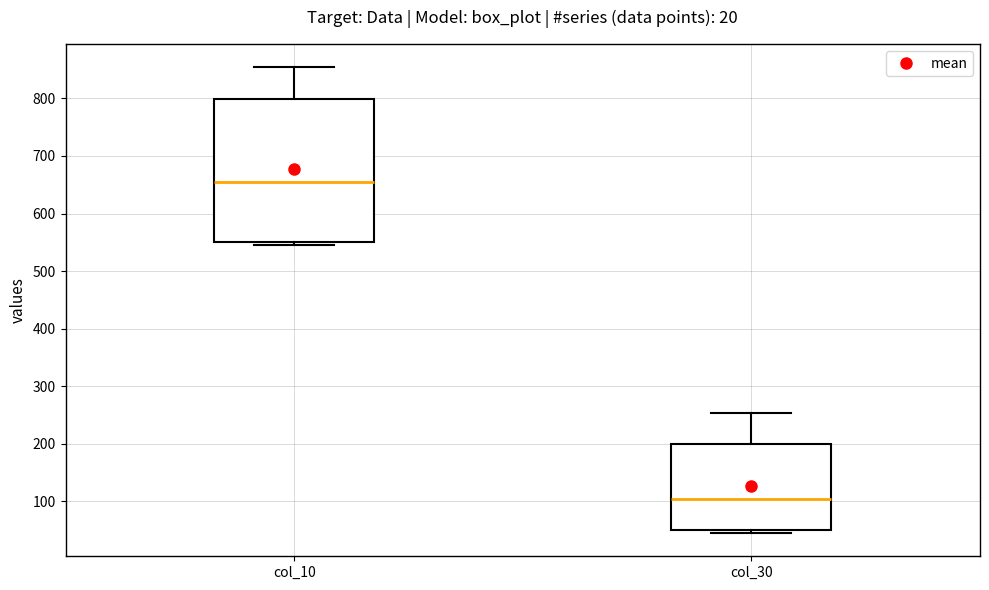

Reading left to right, read every box against the y-axis: the position of its median line, the range the box covers, and the ends of its whiskers. The values are not printed on the chart, so give them approximately, as read against the axis.

col_10: median 650, box 550 to 800, whiskers 550 (just below the box's lower edge) to 850
col_30: median 100, box 50 to 200, whiskers 50 (just below the box's lower edge) to 250